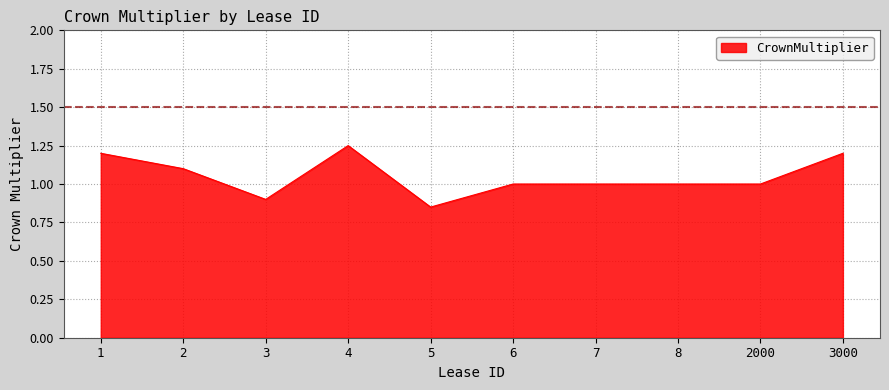

True or false: the data shows 0.6 at 3000.

False